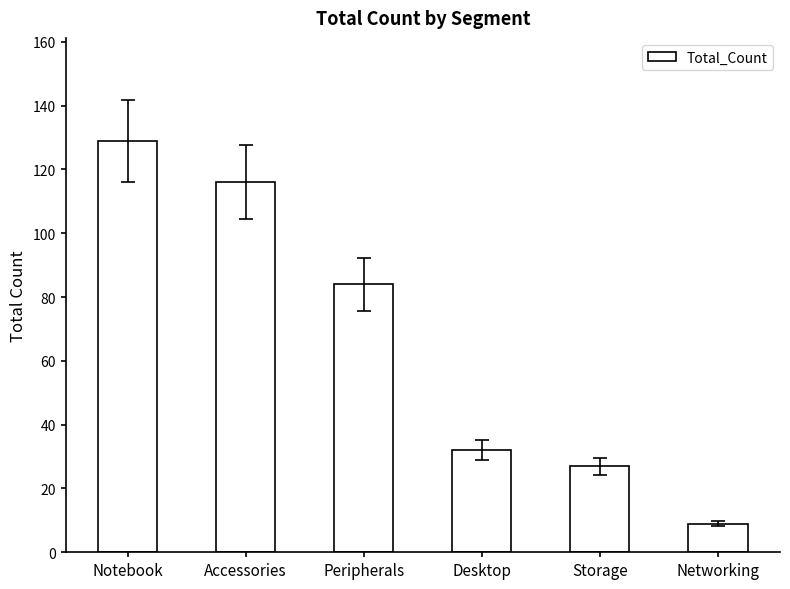

List the labels in order of value, largest first.

Notebook, Accessories, Peripherals, Desktop, Storage, Networking